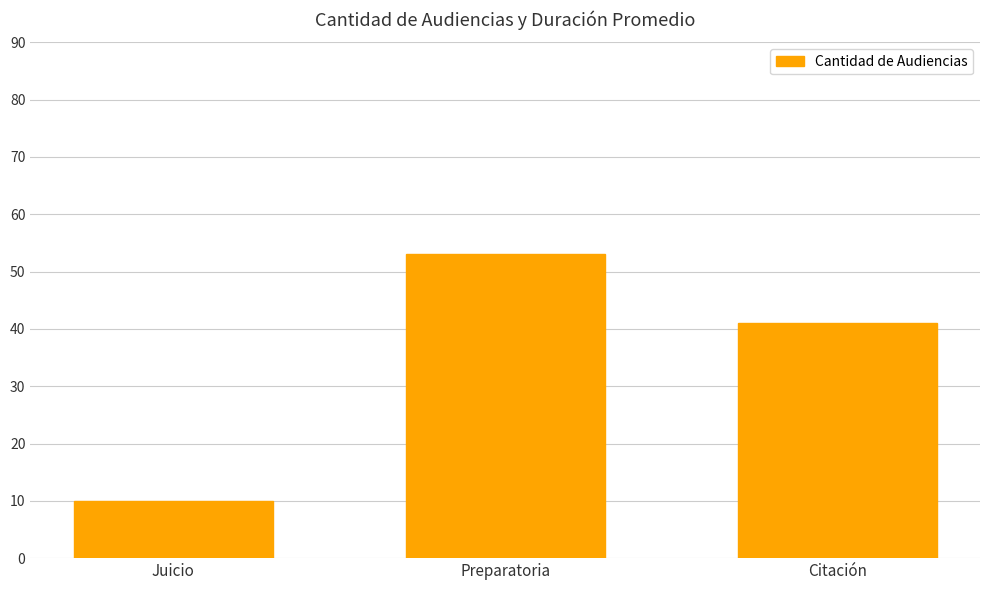

The chart shows a value of 41 at Citación. True or false?

True